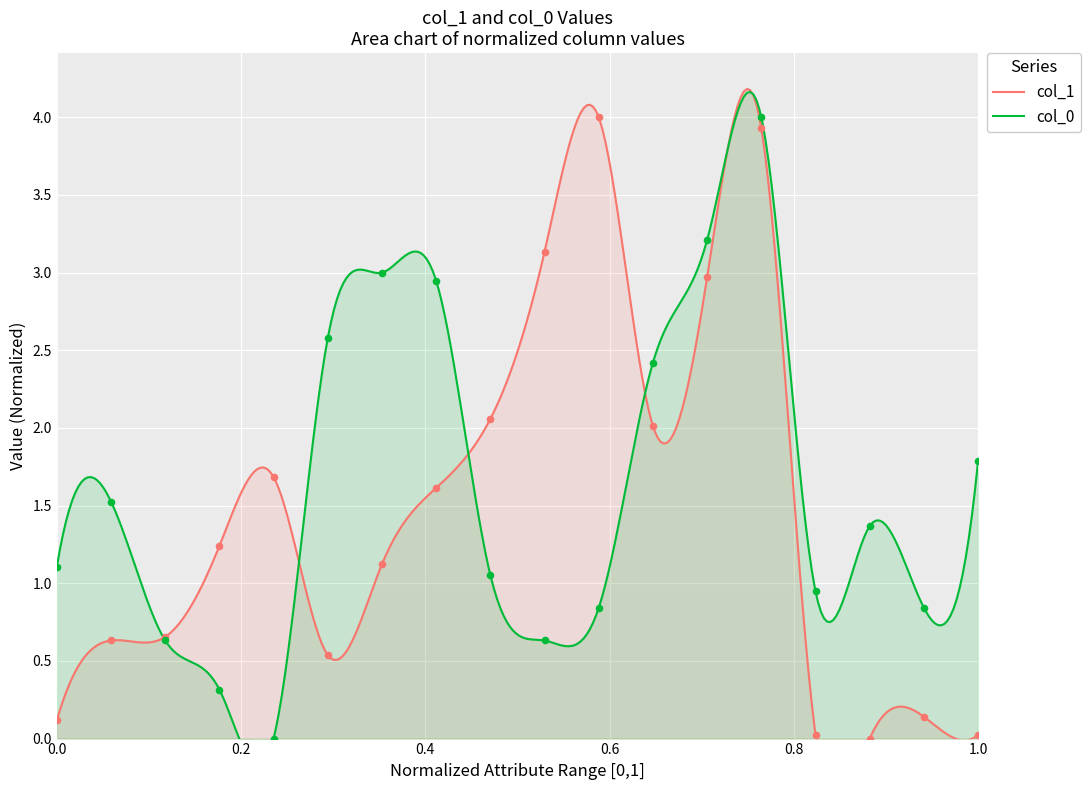

What are all the series names shown in the legend?

col_1, col_0